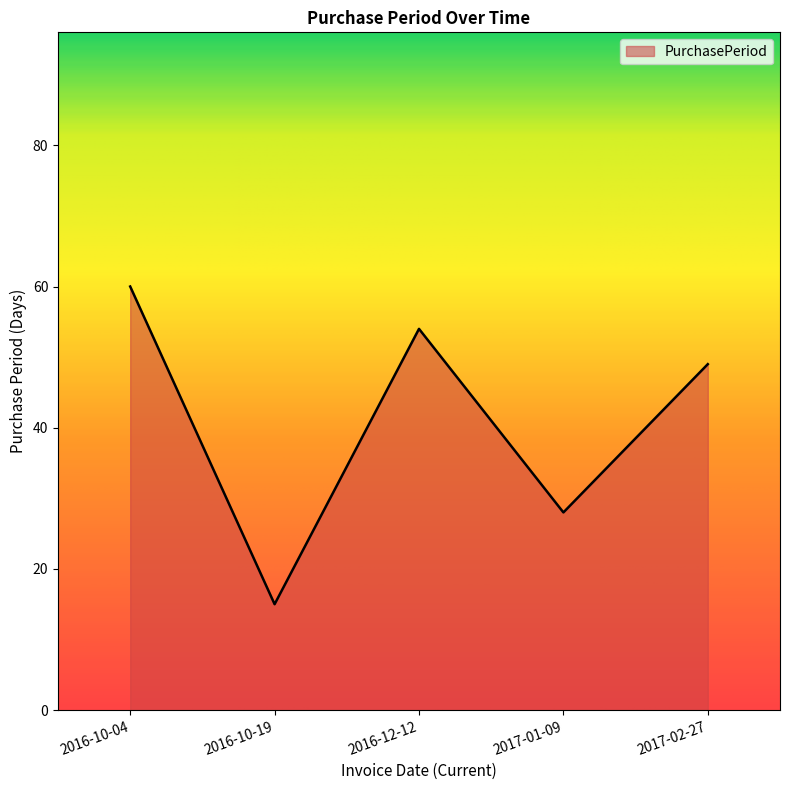

What position from the left is 2016-12-12?

3